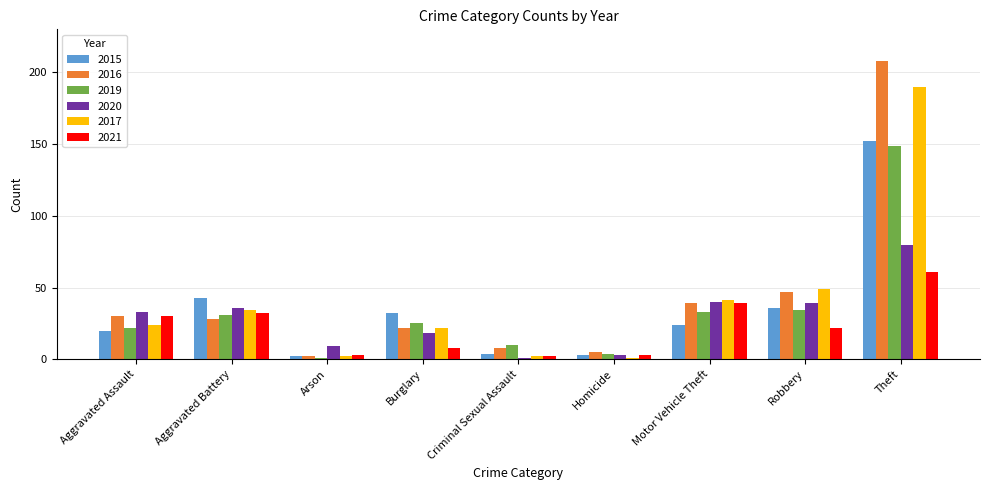

What is the difference between the highest and lowest values at Theft?

147